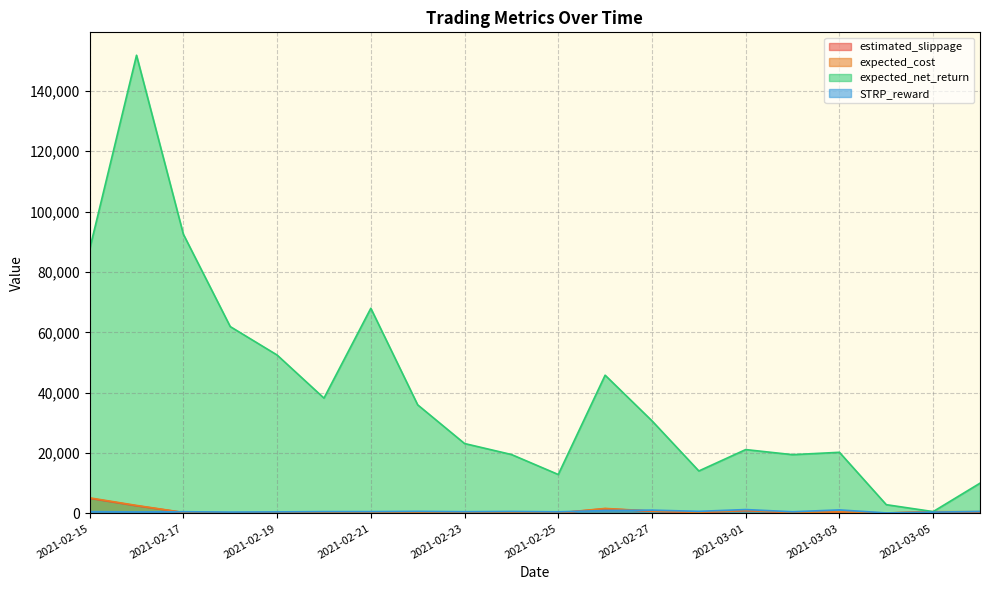

True or false: expected_net_return and estimated_slippage intersect in this chart.

False